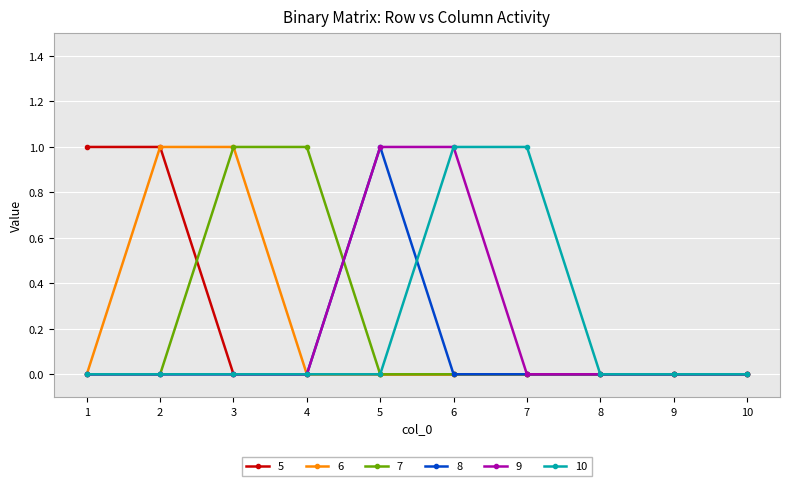

The 7 series shows 2 at 3. True or false?

False